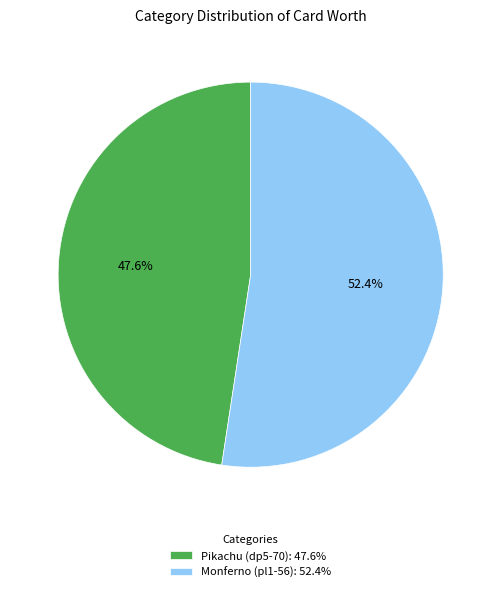

To the nearest percent, what percentage of the pie is Monferno (pl1-56)?

52%